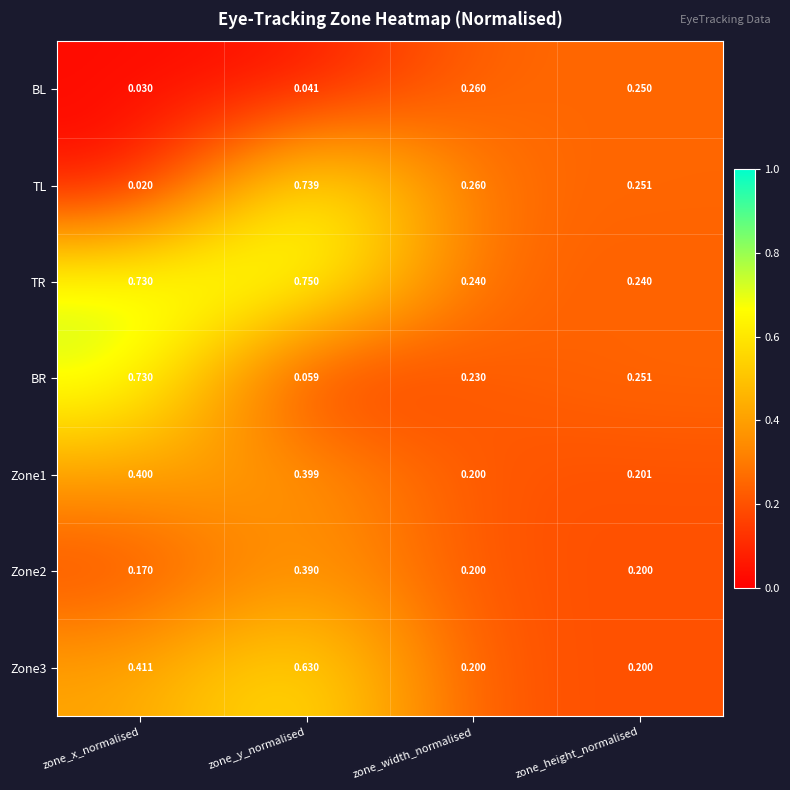

Rank the categories by TL value from highest to lowest.

zone_y_normalised, zone_width_normalised, zone_height_normalised, zone_x_normalised